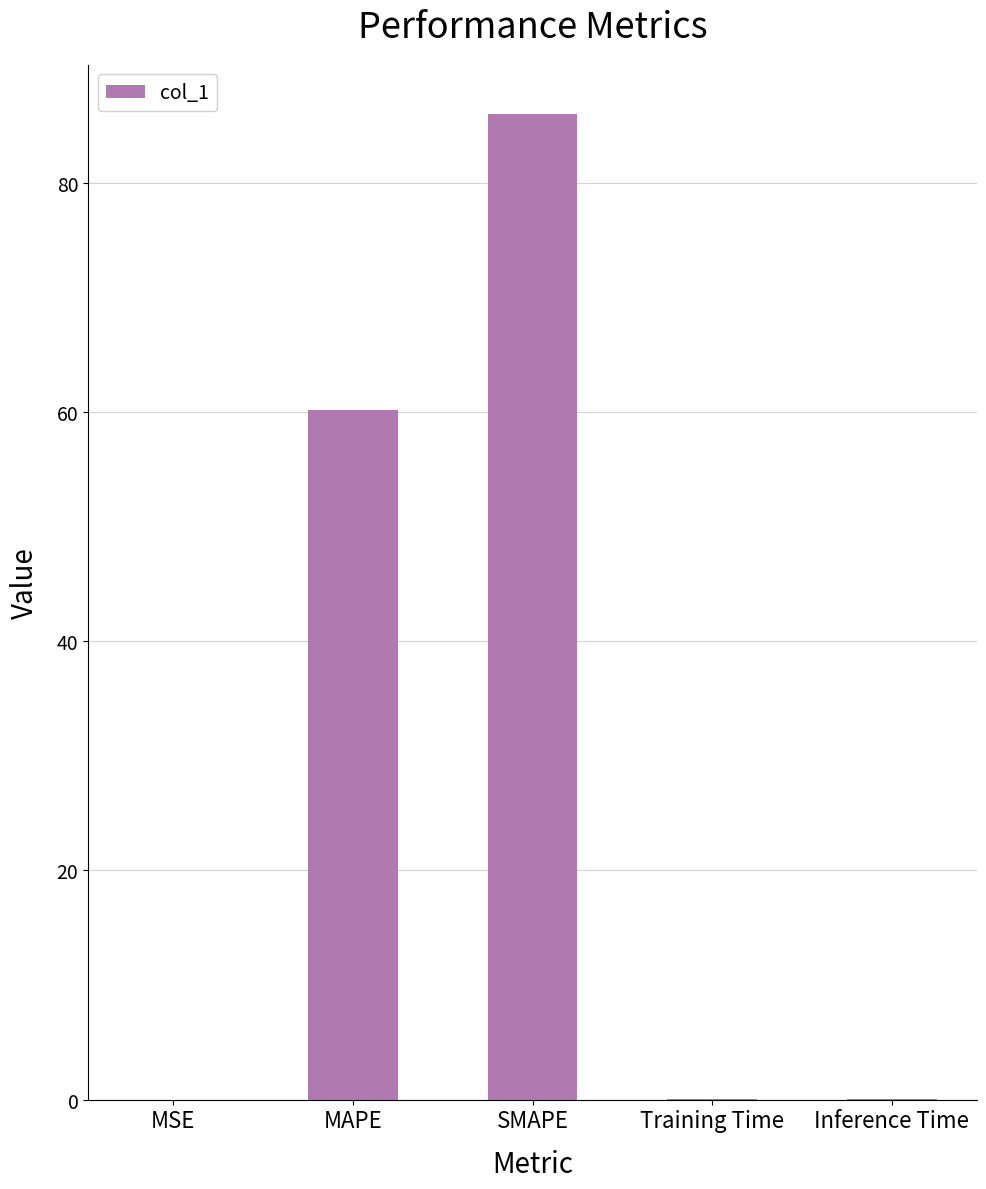

What is the greatest value displayed?

86.0